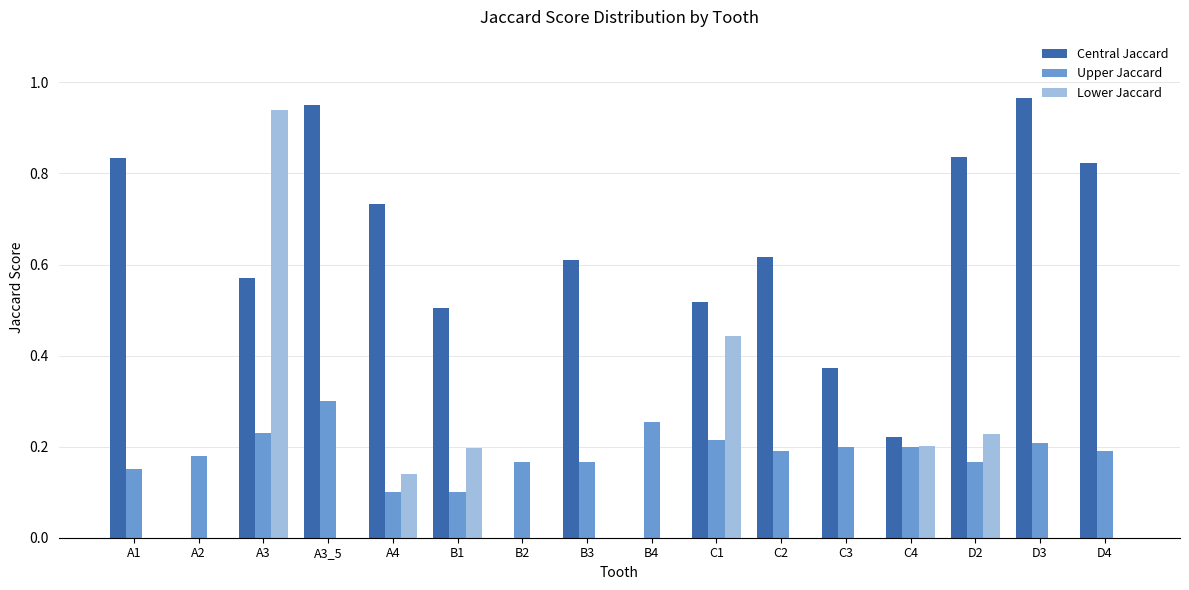

Between A1 and B3, which series saw the biggest shift?

Central Jaccard